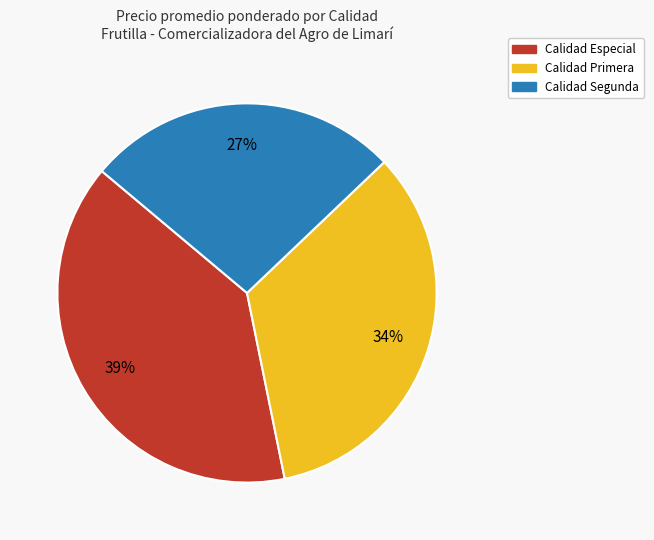

Does any single category account for the majority?

No